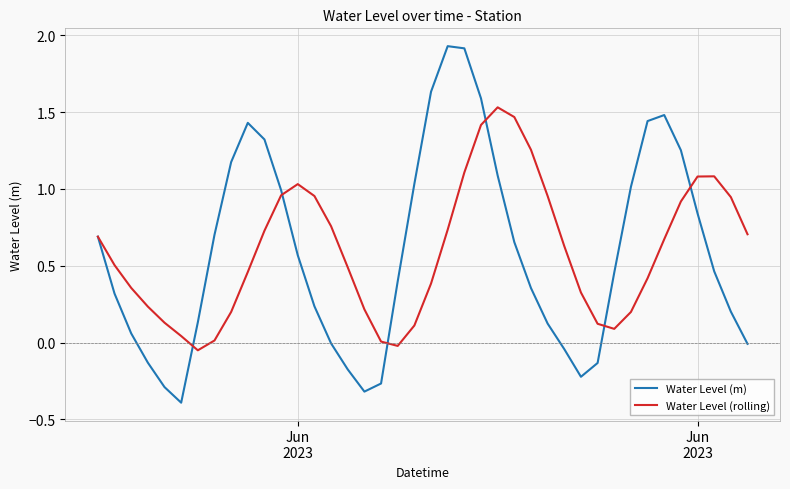

Which series has the widest spread of values?

Water Level (m)